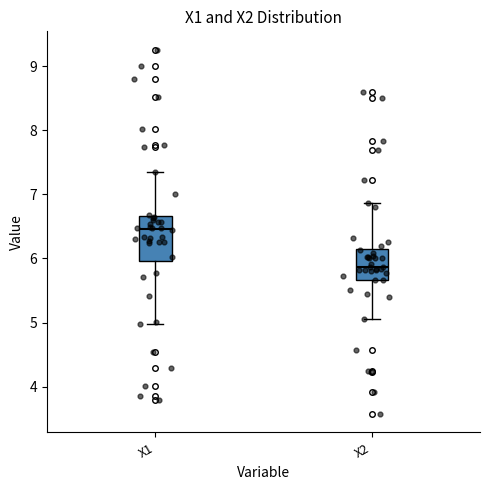

Reading left to right, read every box against the y-axis: the position of its median line, the range the box covers, and the ends of its whiskers. The values are not printed on the chart, so give them approximately, as read against the axis.

X1: median 6.5, box 6.0 to 6.7, whiskers 5.0 to 7.3
X2: median 5.9, box 5.7 to 6.1, whiskers 5.0 to 6.9